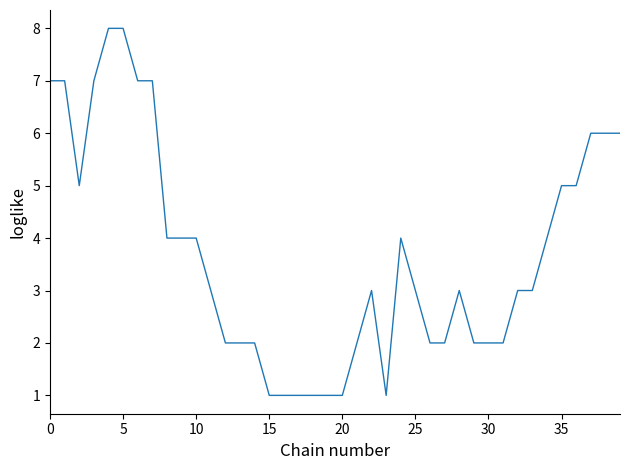

What is the difference between the maximum and minimum values?

7